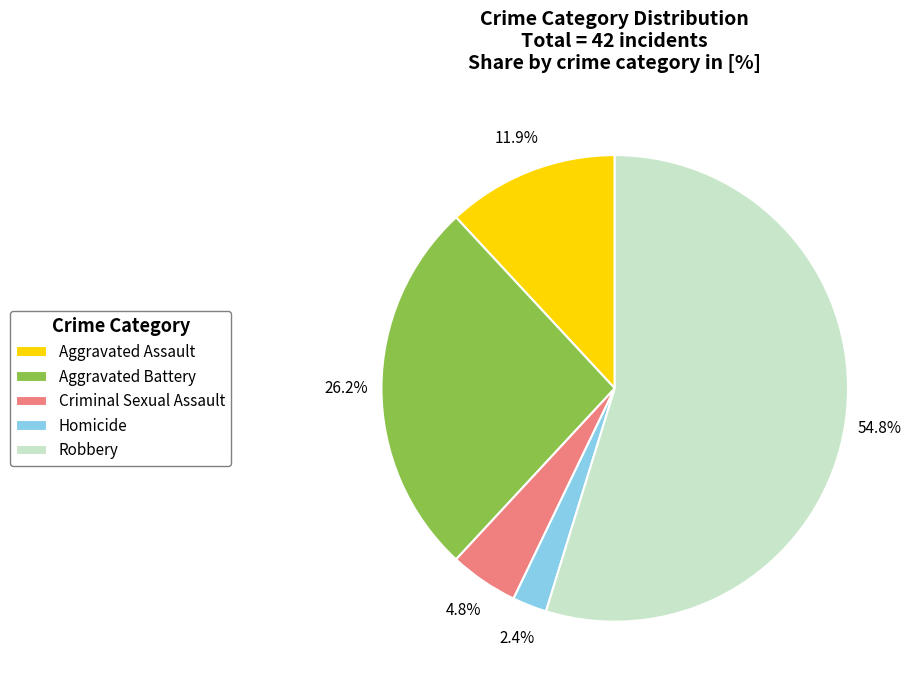

Is the sum of Criminal Sexual Assault and Robbery greater than half?

Yes